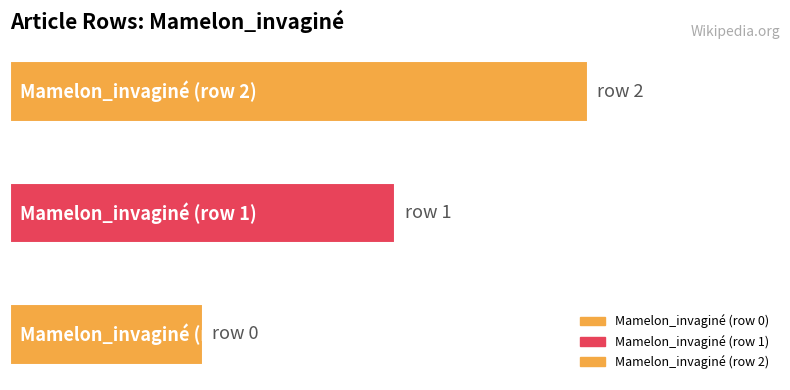

Count the values in the range 0 to 2.

3